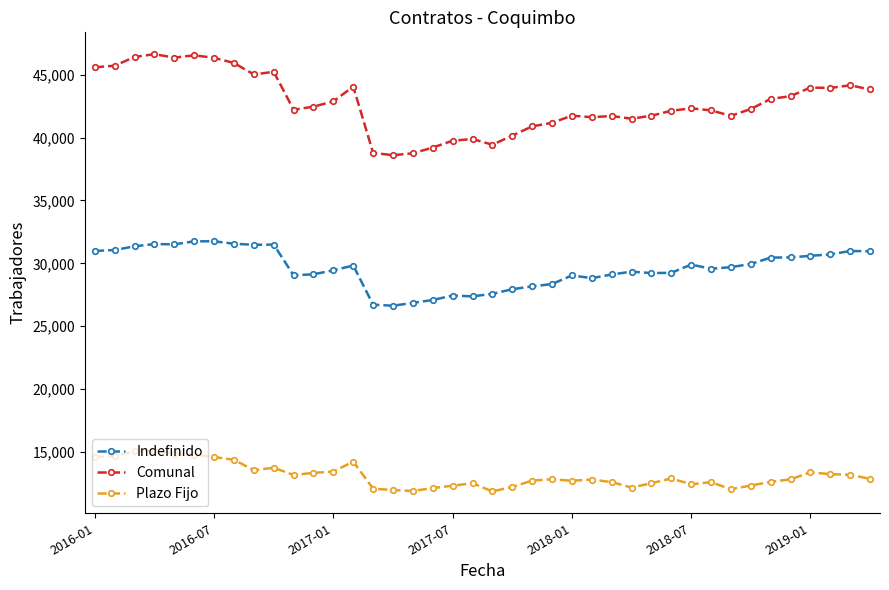

What is the difference between the maximum and minimum values in the Plazo Fijo series?

3239